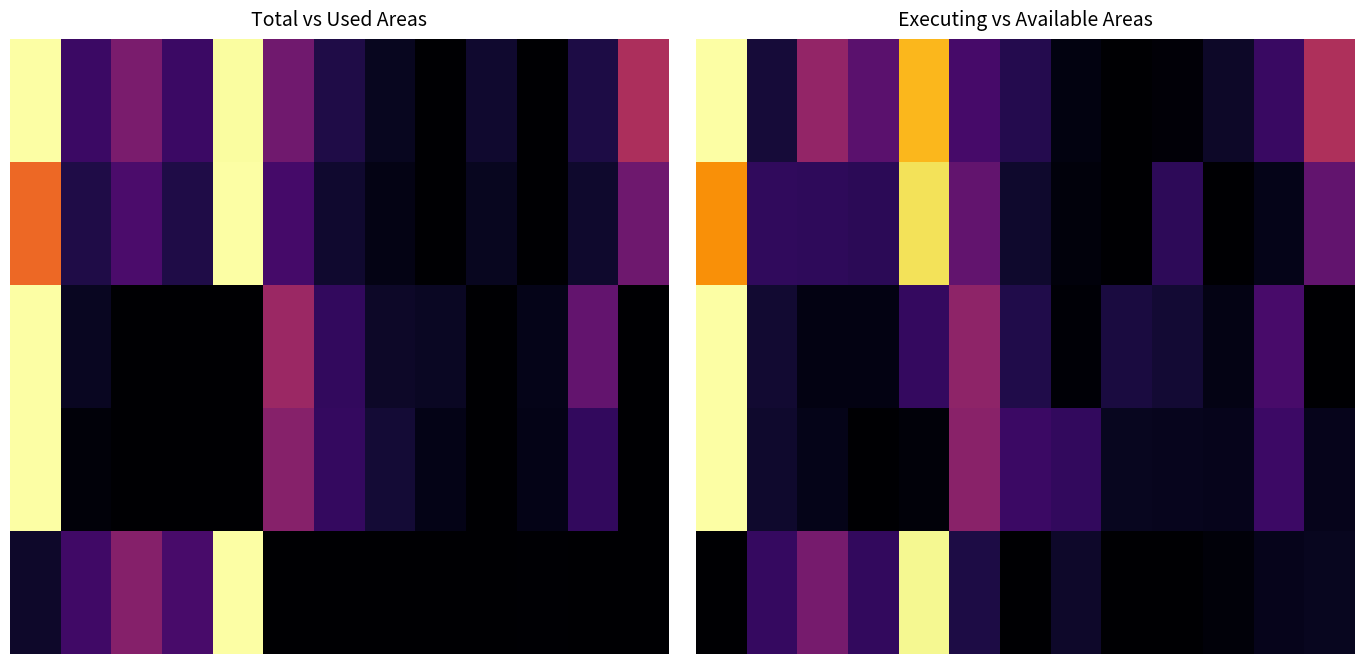

What is the sum of all 1 values?

3.0